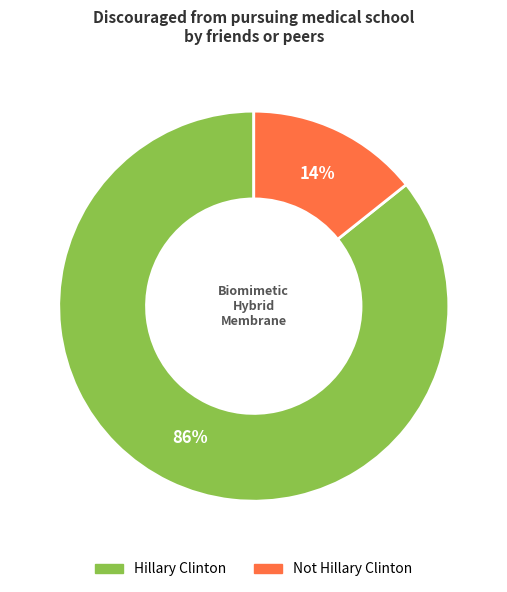

To the nearest percent, what is the combined percentage of Not Hillary Clinton and Hillary Clinton?

100%